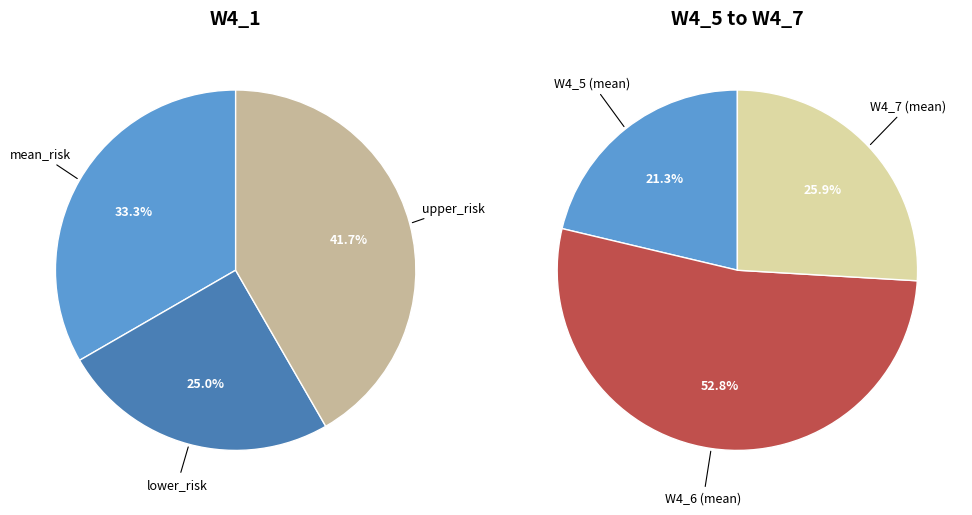

True or false: upper_risk accounts for 1% of the total.

False